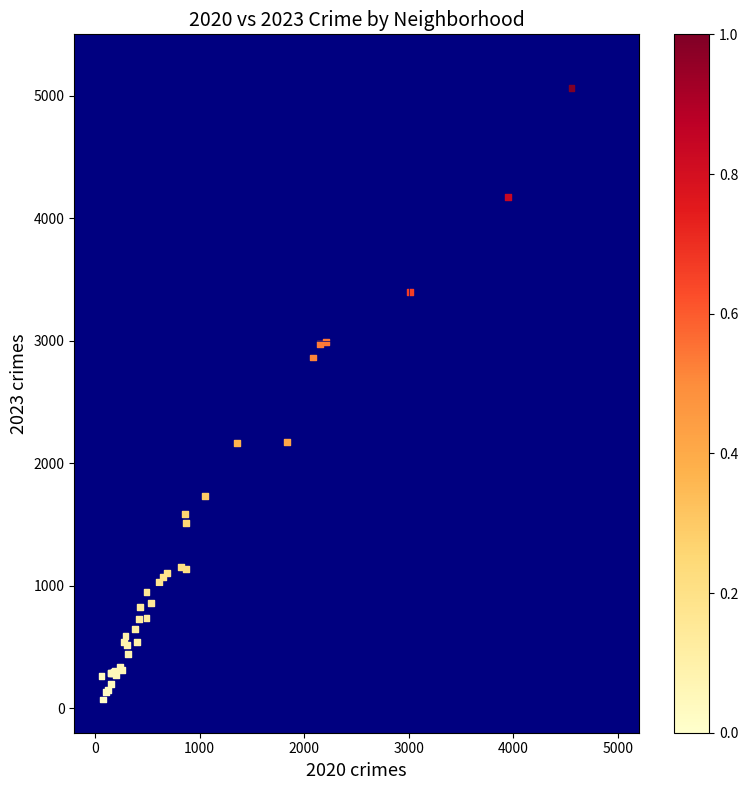

What Y value in the scatter plot is closest to 2567?

2862